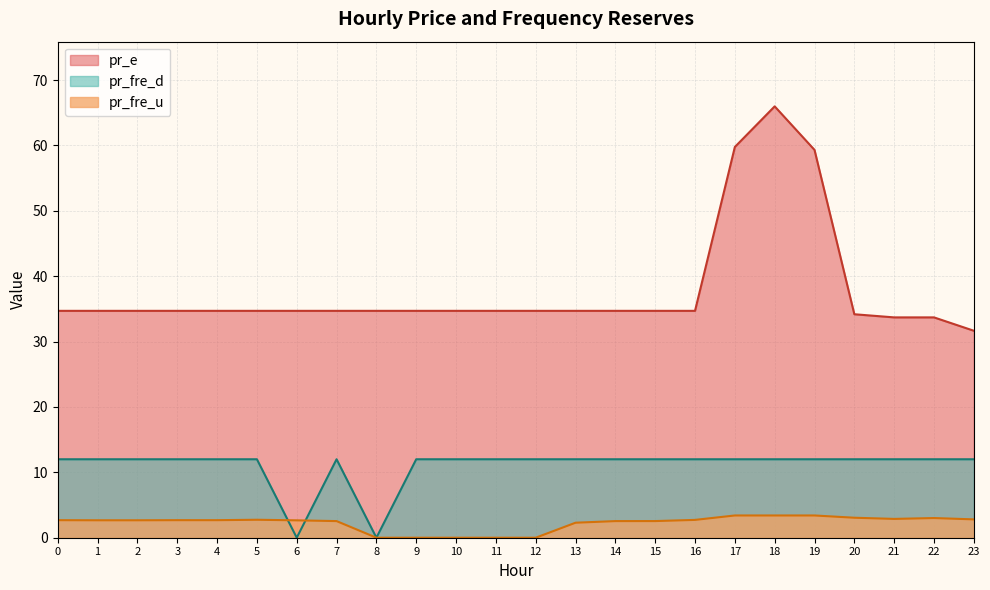

True or false: pr_fre_u and pr_e intersect in this chart.

False